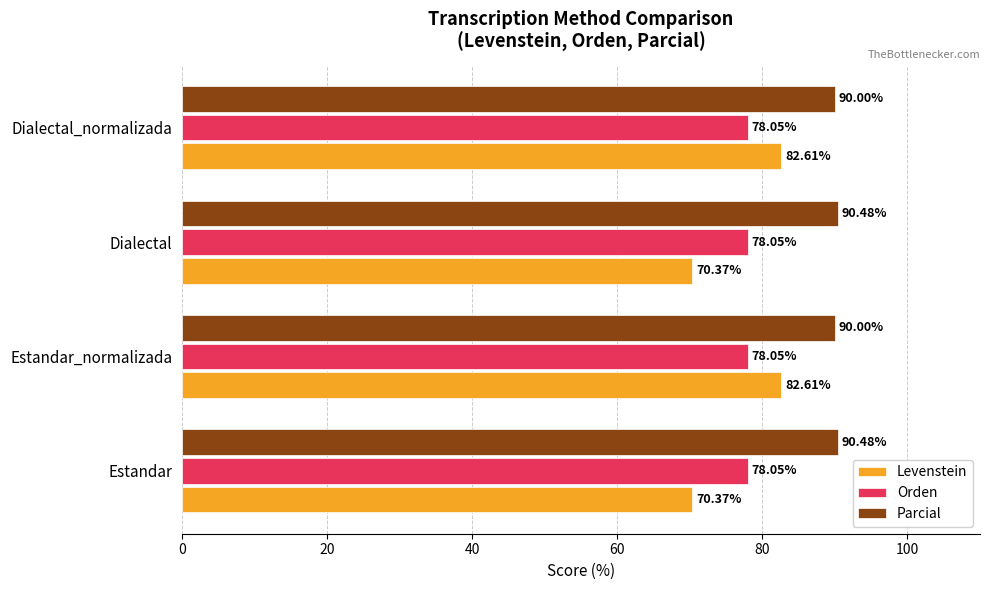

Rank the series by their maximum value, from lowest to highest.

Orden, Levenstein, Parcial